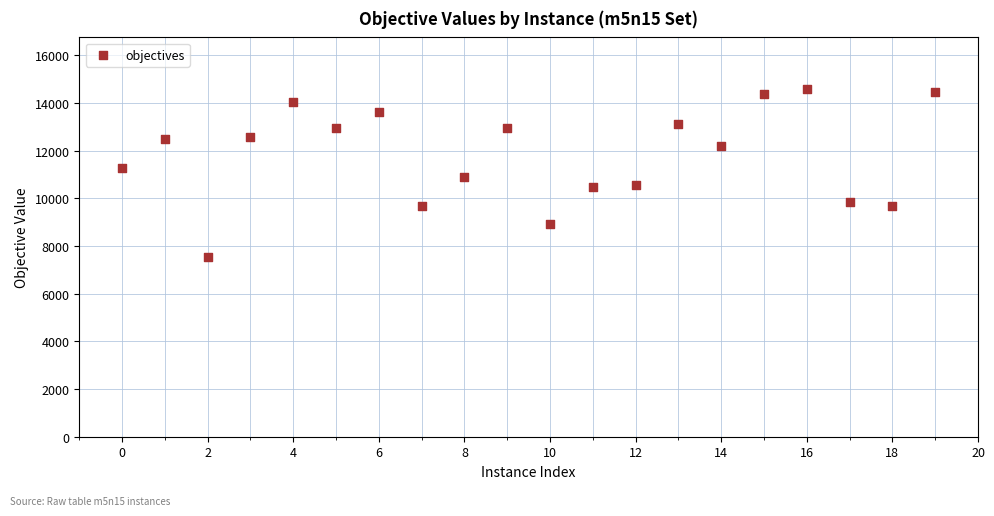

What is the range of Y values (max minus min)?

7007